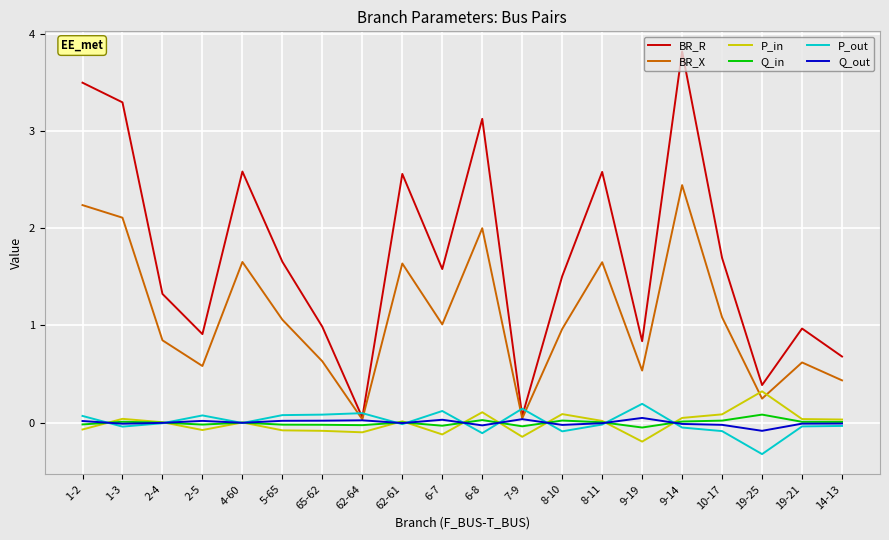

The BR_X series shows 0.4 at 14-13. True or false?

True